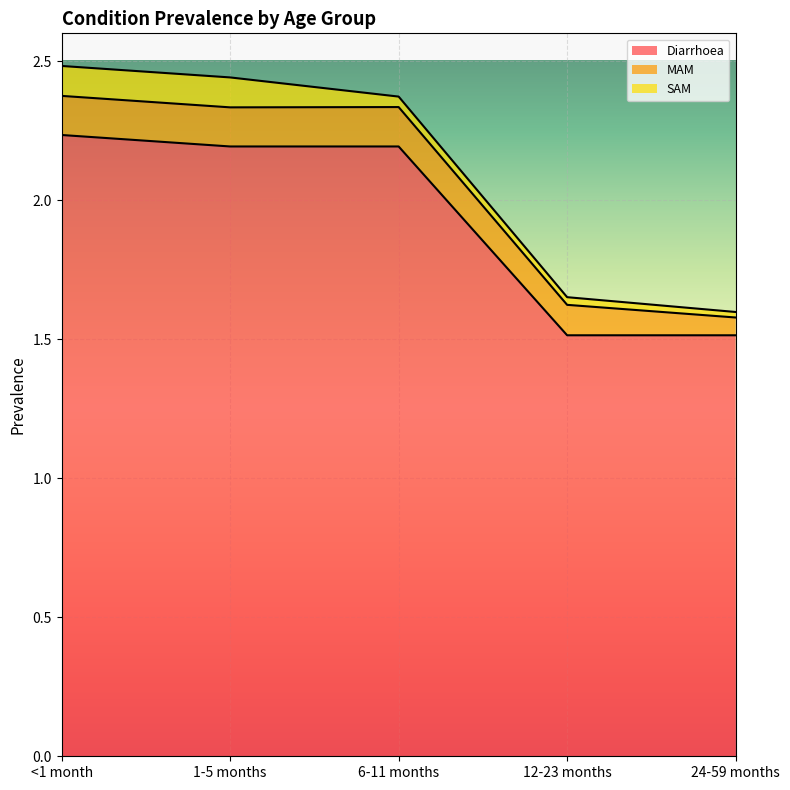

At which label does MAM reach its peak?

6-11 months